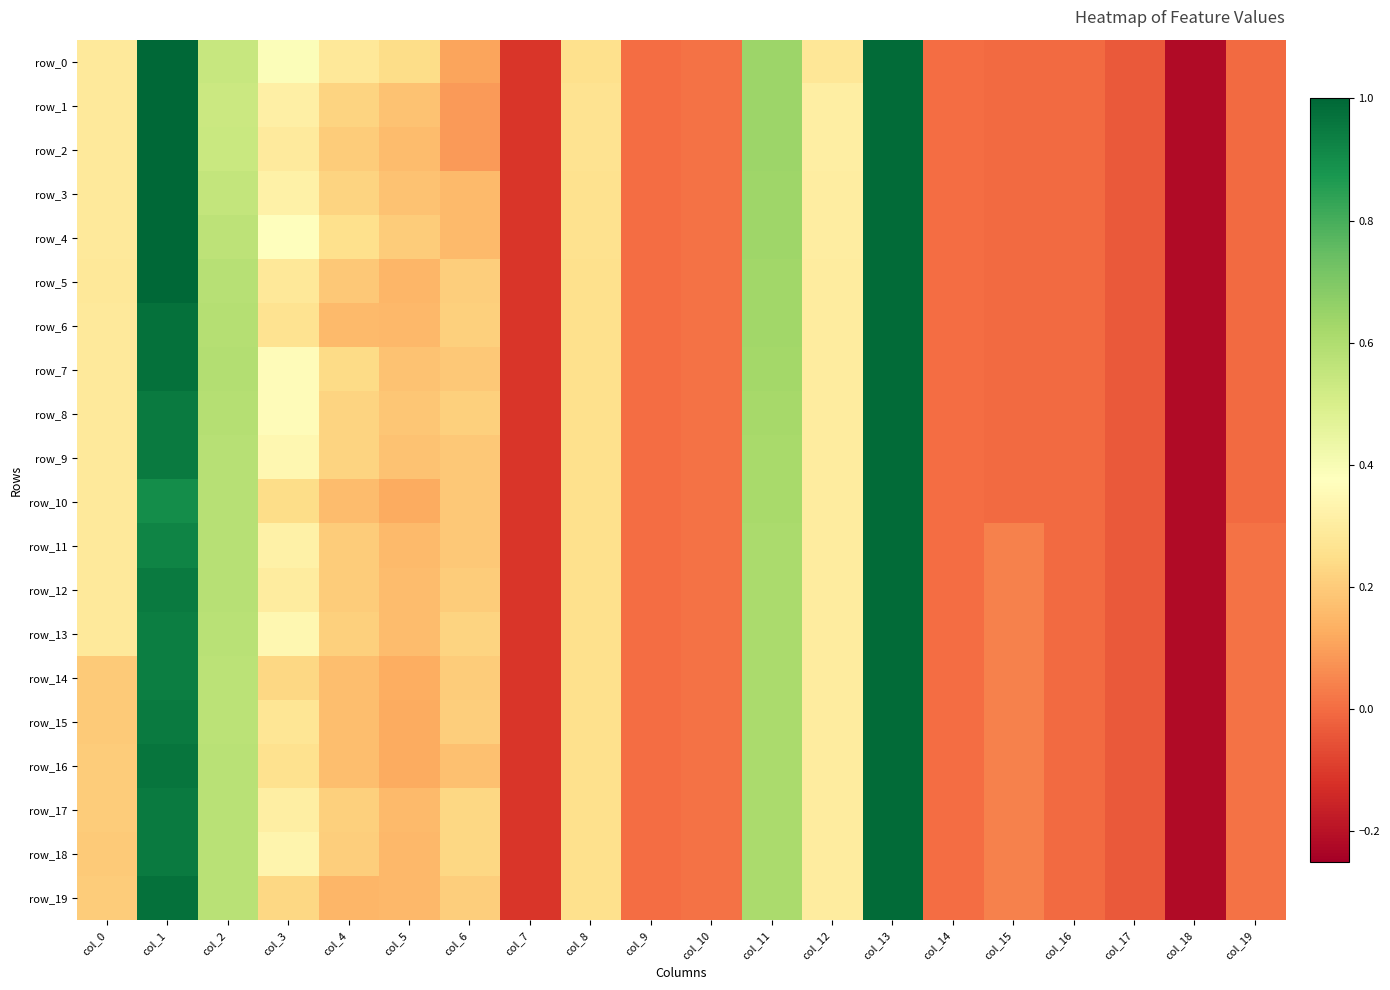

Is it true that row_13 equals -0.2 at col_18?

True